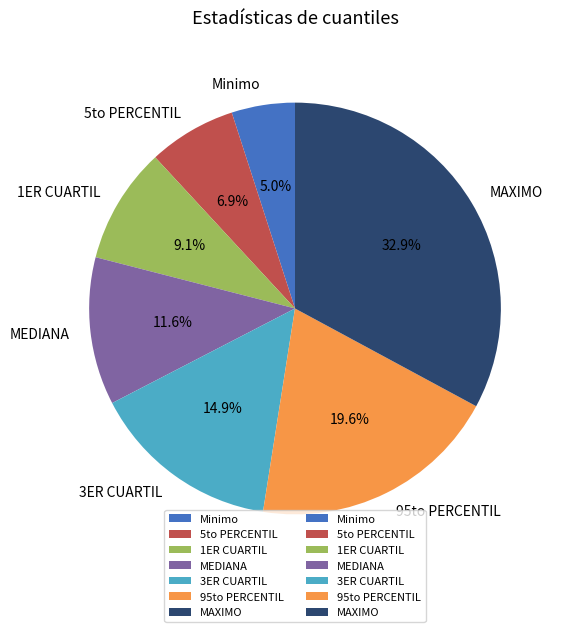

What percentage is the MEDIANA slice, to the nearest percent?

12%